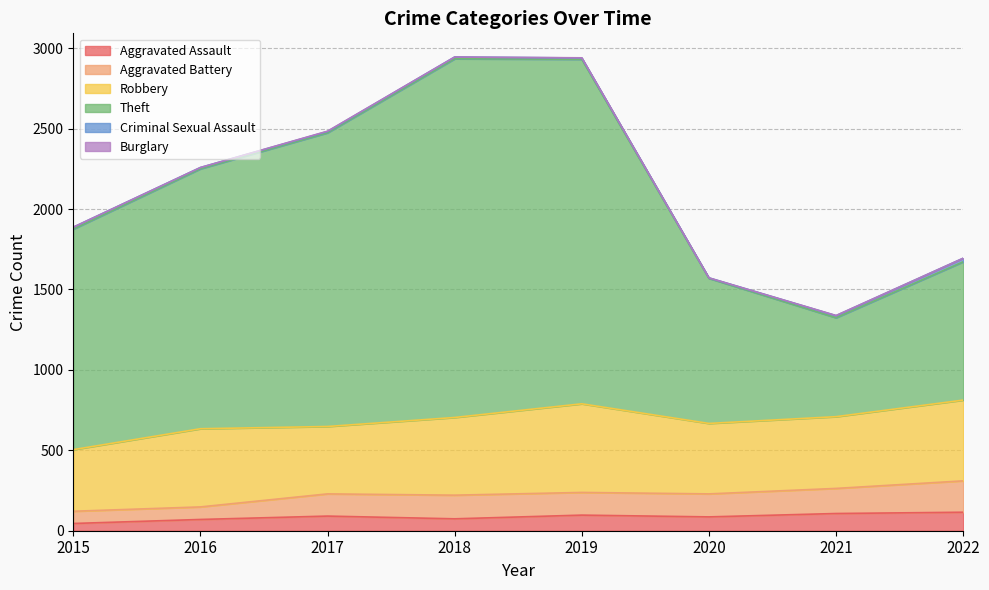

The Aggravated Assault series shows 115 at 2022. True or false?

True